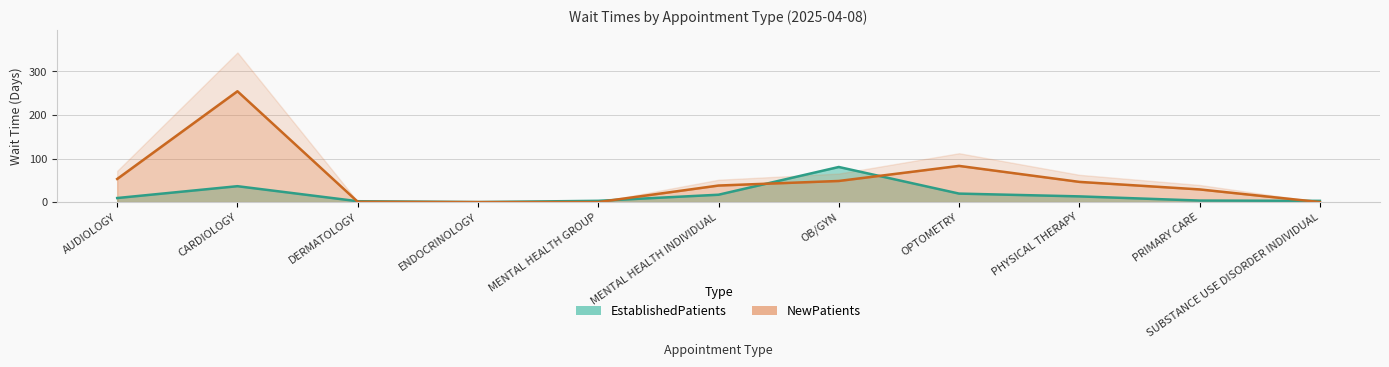

What are all the series names shown in the legend?

EstablishedPatients, NewPatients